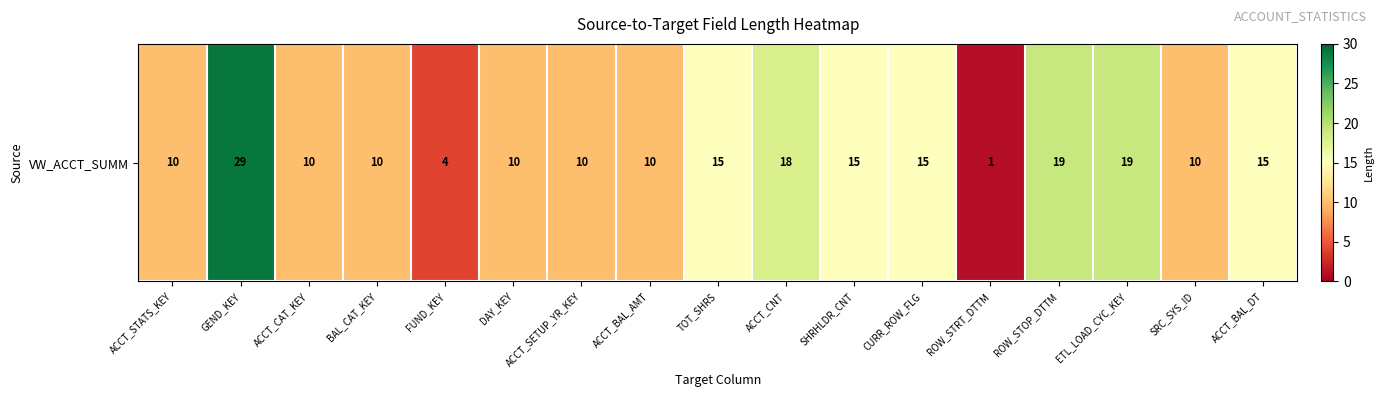

How many series are shown in this chart?

1